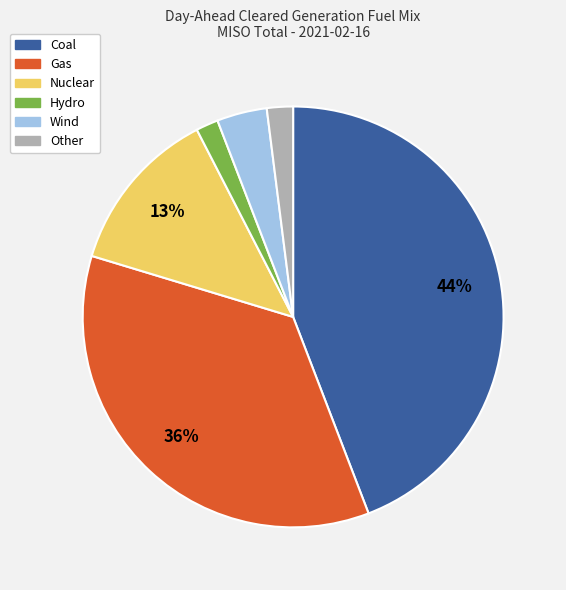

Does Nuclear represent more than half of the total?

No